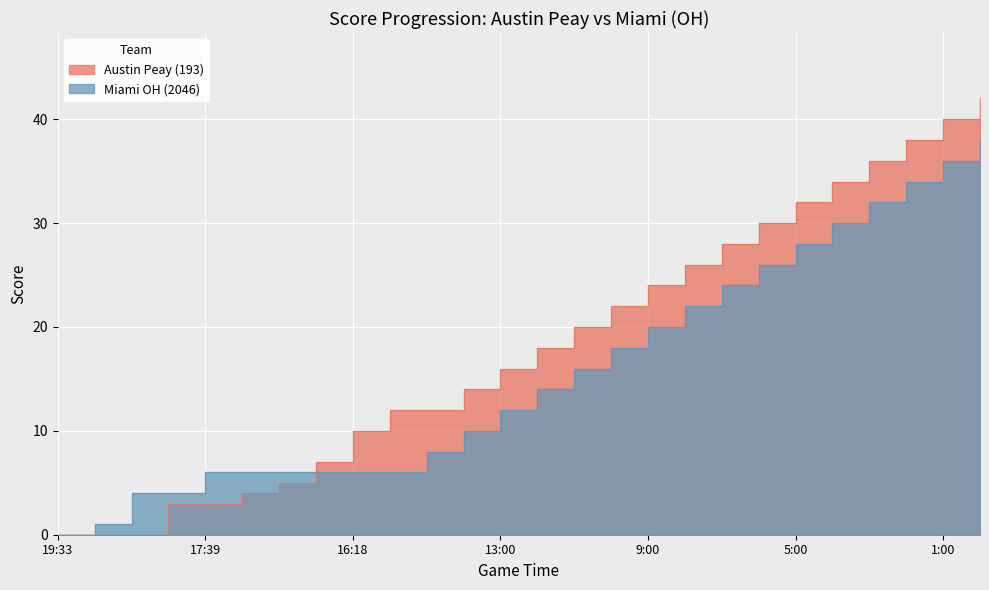

What is the average value of the Miami OH (2046) series?

16